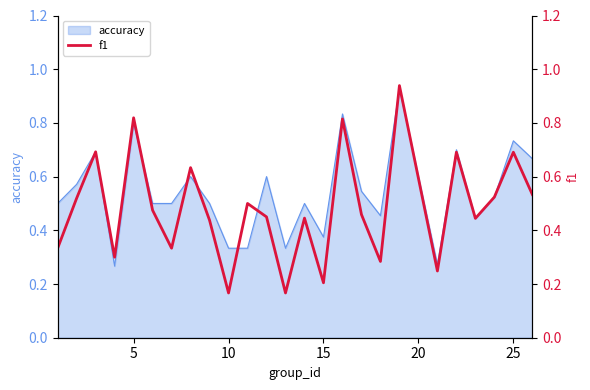

The accuracy series shows 0.5 at 10. True or false?

False